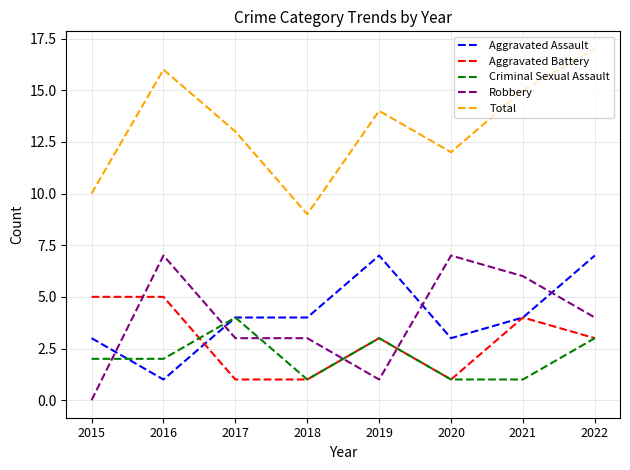

True or false: Robbery and Criminal Sexual Assault intersect in this chart.

True